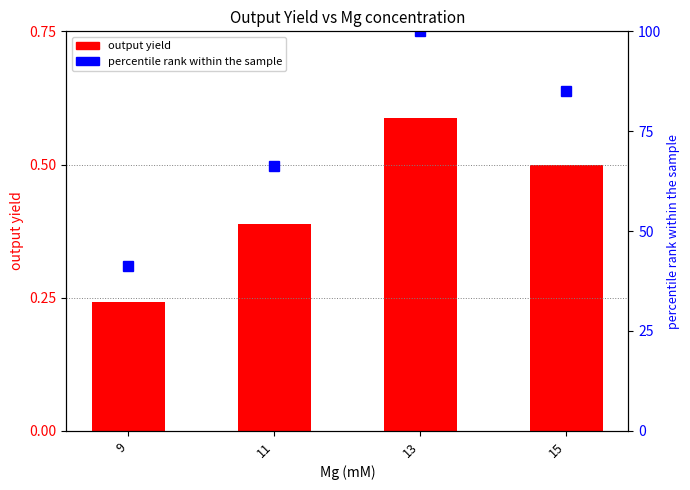

List the series in order of their peak value, lowest first.

output yield, percentile rank within the sample